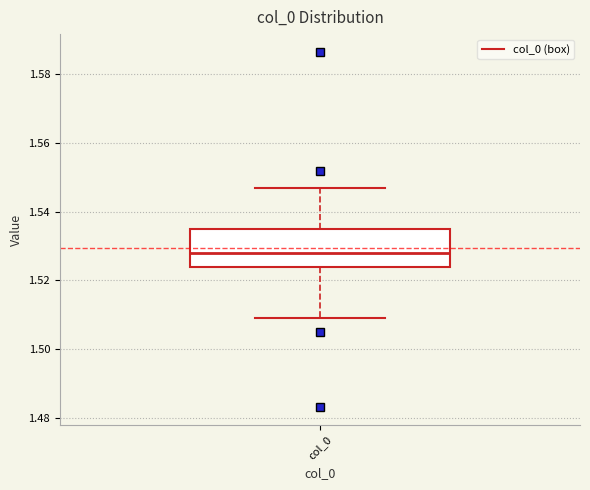

Transcribe this box plot: give where the median line is, the range the box spans, and where the two whiskers end, as read against the y-axis. The values are not printed on the chart, so give them approximately, as read against the axis.

median 1.528, box 1.524 to 1.534, whiskers 1.510 to 1.546